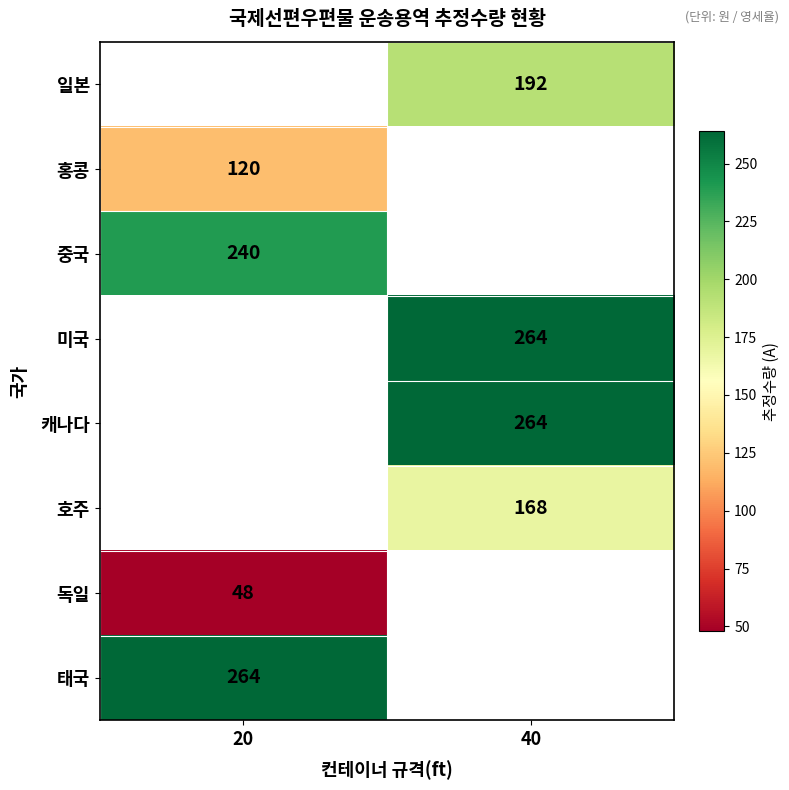

What is the difference between the highest and lowest values at 40?

96.0